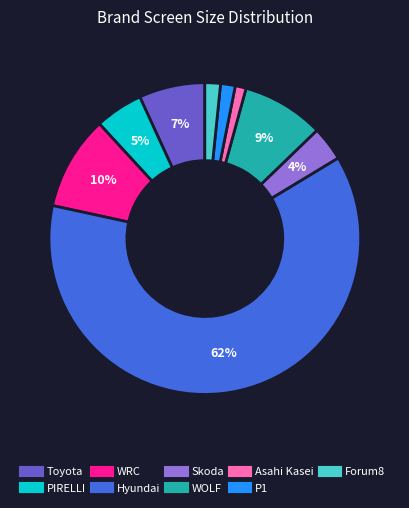

Between WRC and Toyota, which is larger?

WRC